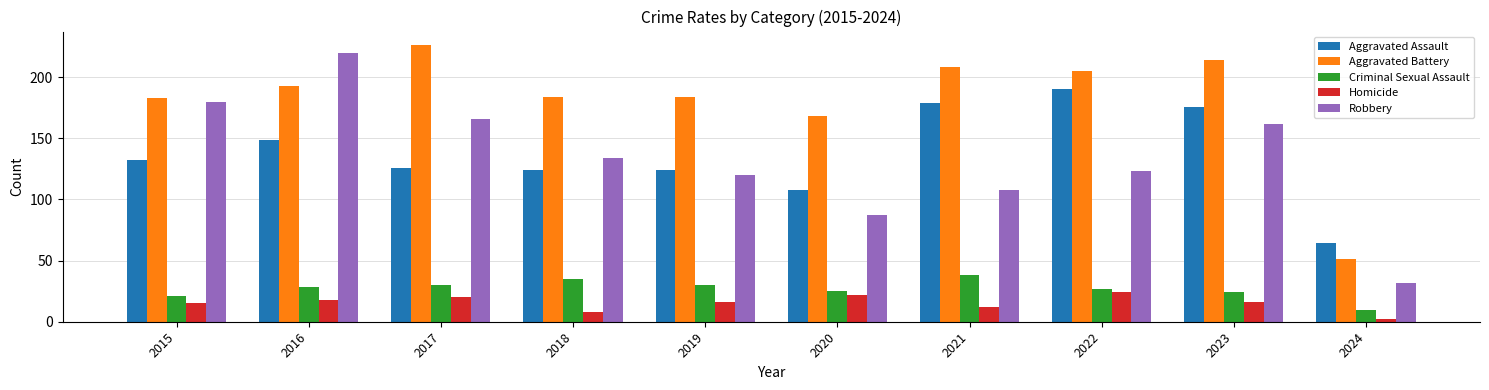

Which category has the lowest value in the Criminal Sexual Assault series?

2024